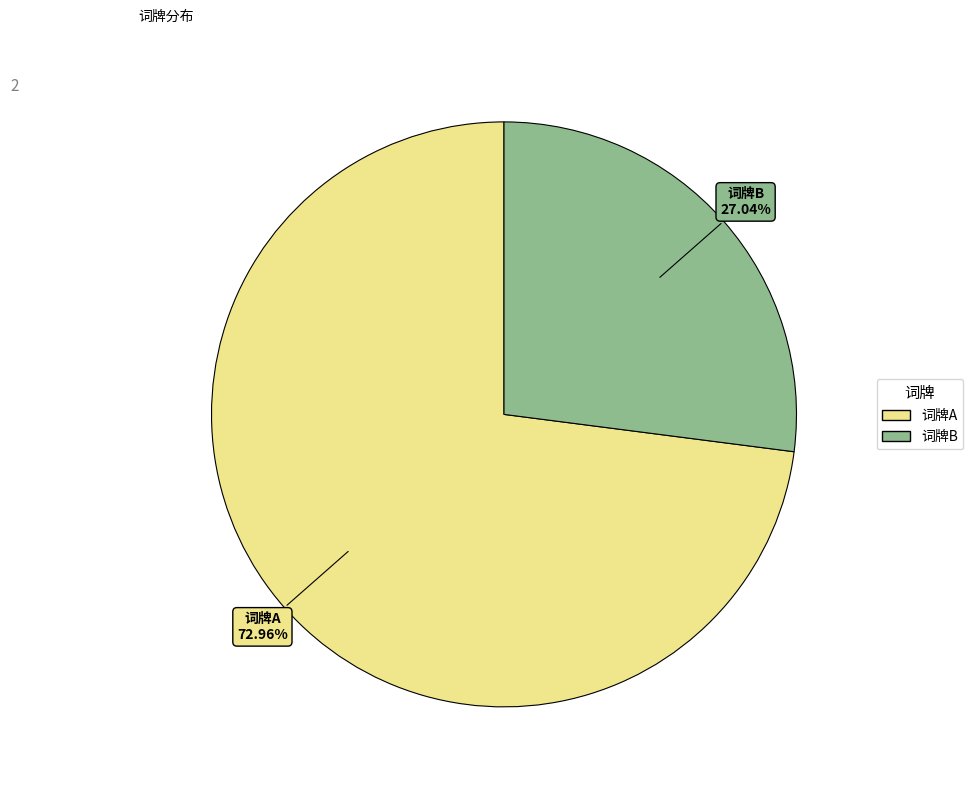

Count the number of slices in the pie.

2